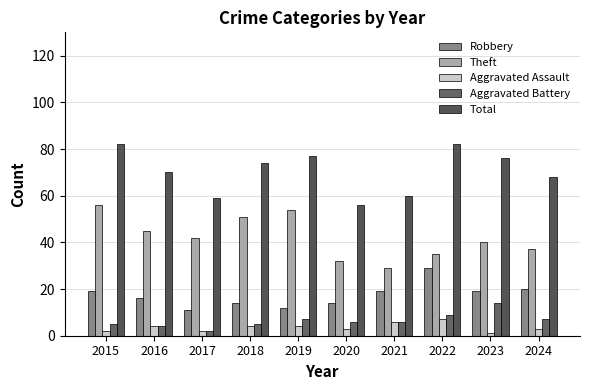

List the labels in order of Theft value, largest first.

2015, 2019, 2018, 2016, 2017, 2023, 2024, 2022, 2020, 2021